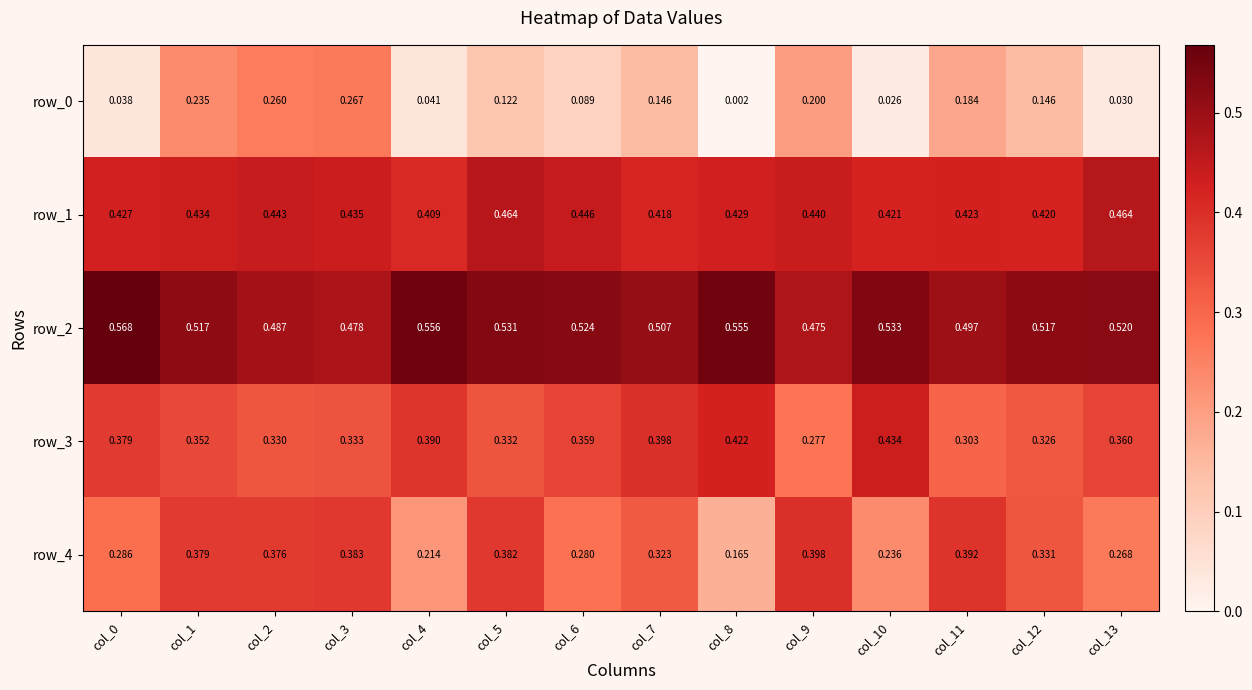

Is the value of row_0 at col_11 greater than the value of row_2 at col_4?

No